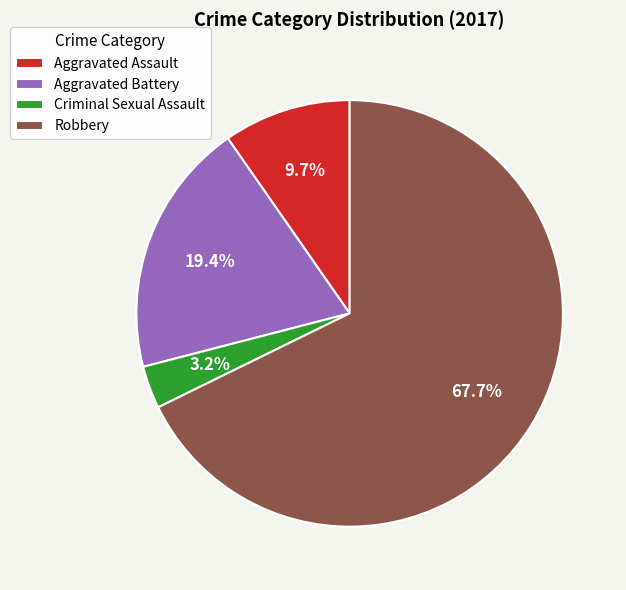

True or false: Criminal Sexual Assault accounts for 18% of the total.

False